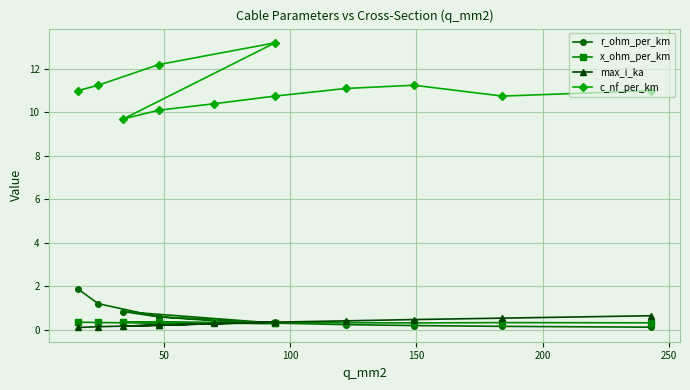

Is this an area chart (filled region under the line)?

No